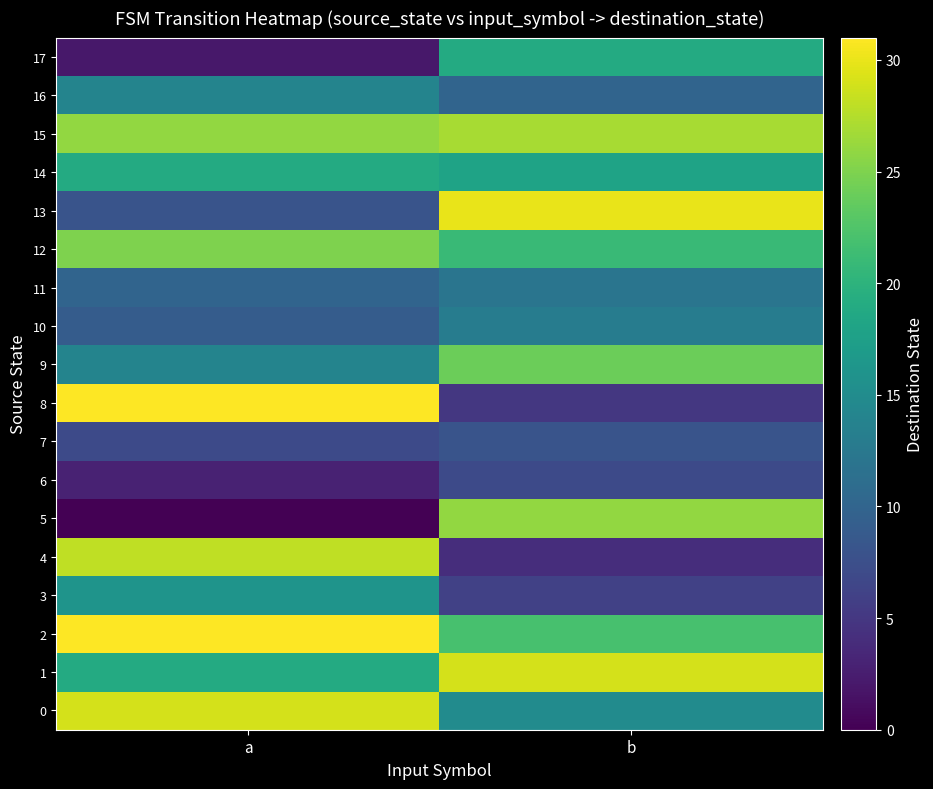

Reading right to left, what are all the values shown in this chart?

0: b=15	a=29
1: b=29	a=19
2: b=22	a=31
3: b=6	a=16
4: b=4	a=28
5: b=26	a=0
6: b=7	a=3
7: b=8	a=7
8: b=5	a=31
9: b=24	a=14
10: b=13	a=9
11: b=12	a=10
12: b=21	a=25
13: b=30	a=8
14: b=18	a=19
15: b=27	a=26
16: b=10	a=14
17: b=19	a=2